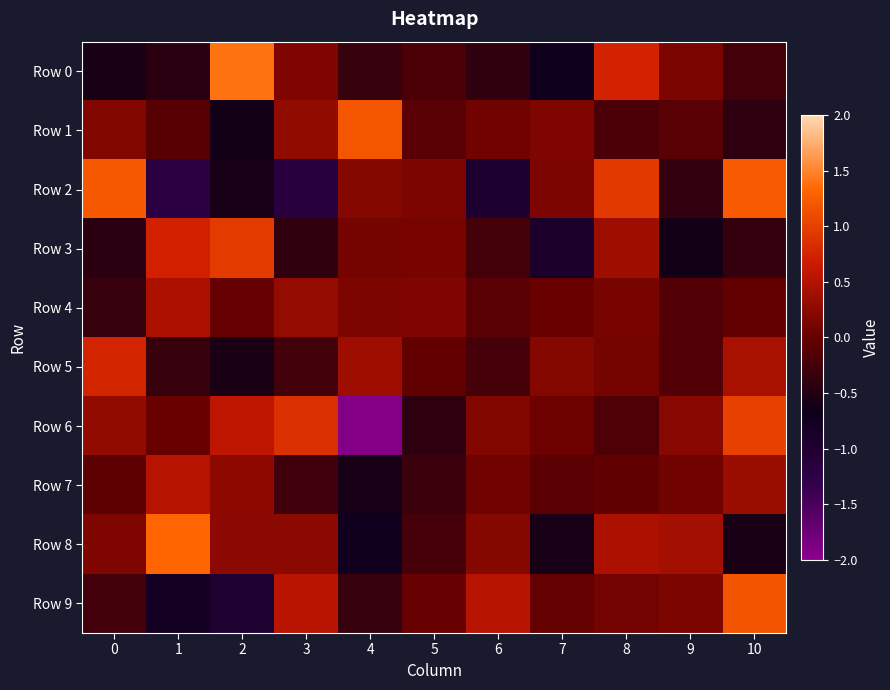

At how many categories does at least one series exceed -1?

11